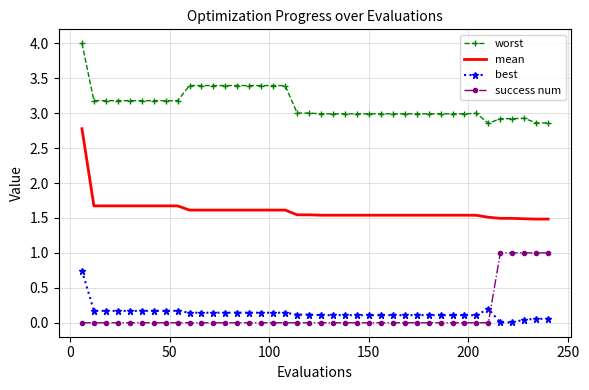

What is the difference between the maximum and minimum values in the worst series?

1.1